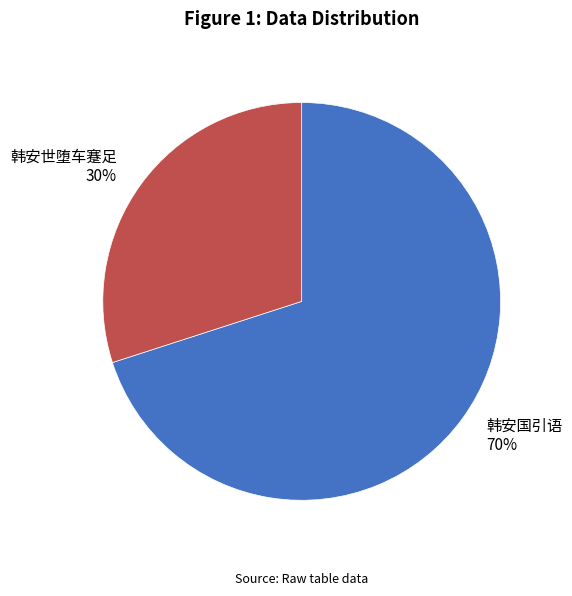

Do 韩安国引语 and 韩安世堕车蹇足 together represent more than half of the pie?

Yes